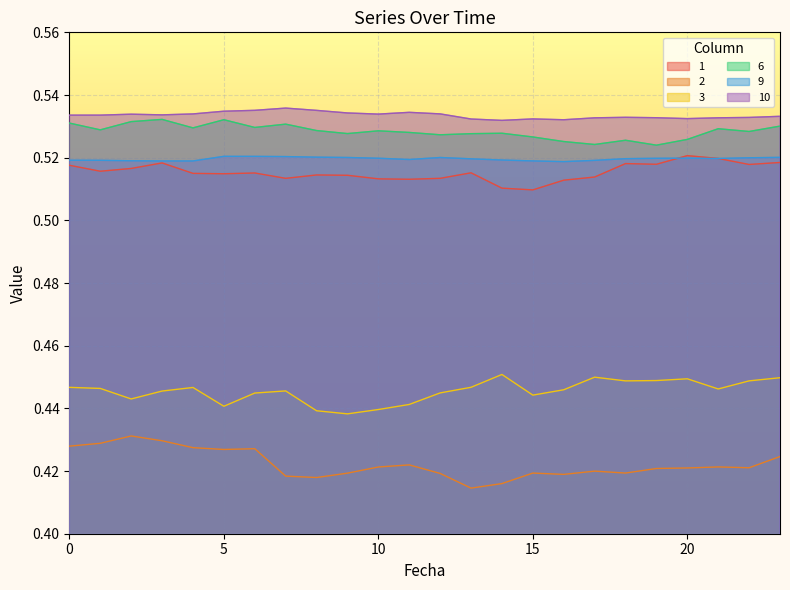

How many lines are shown in the chart?

6